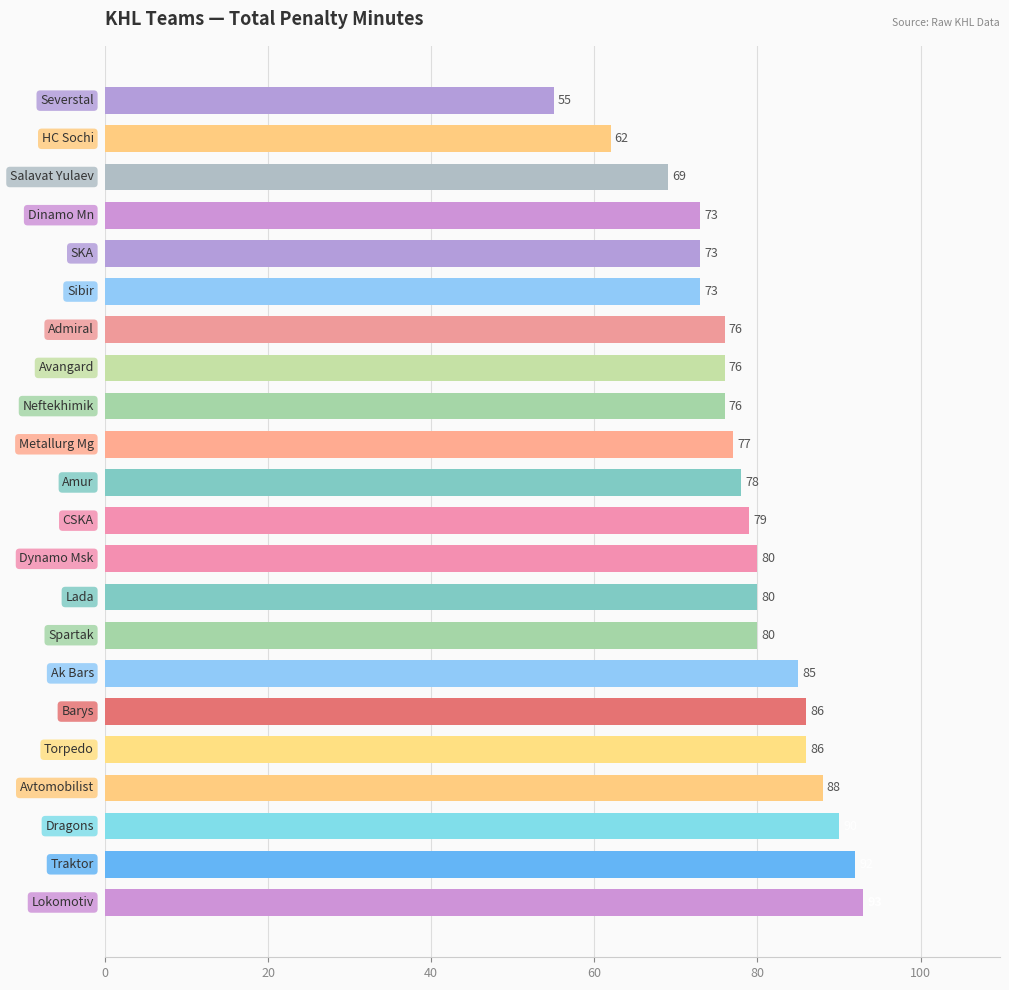

What is the difference between the second highest and second lowest values?

30